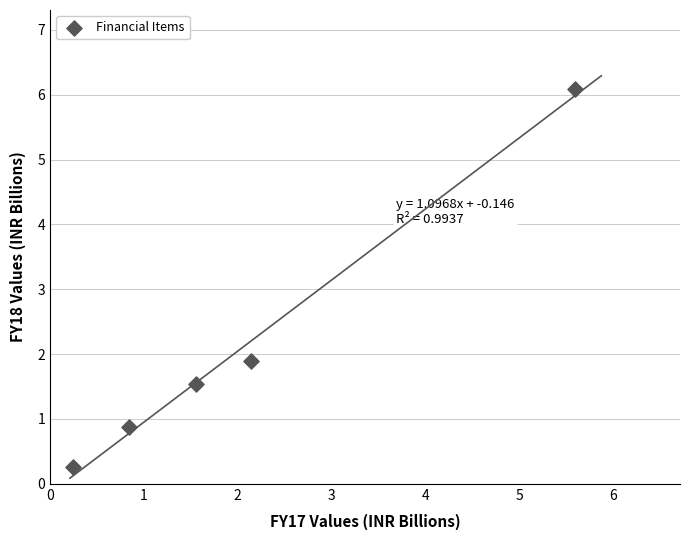

What Y value in the scatter plot is closest to 3?

1.9